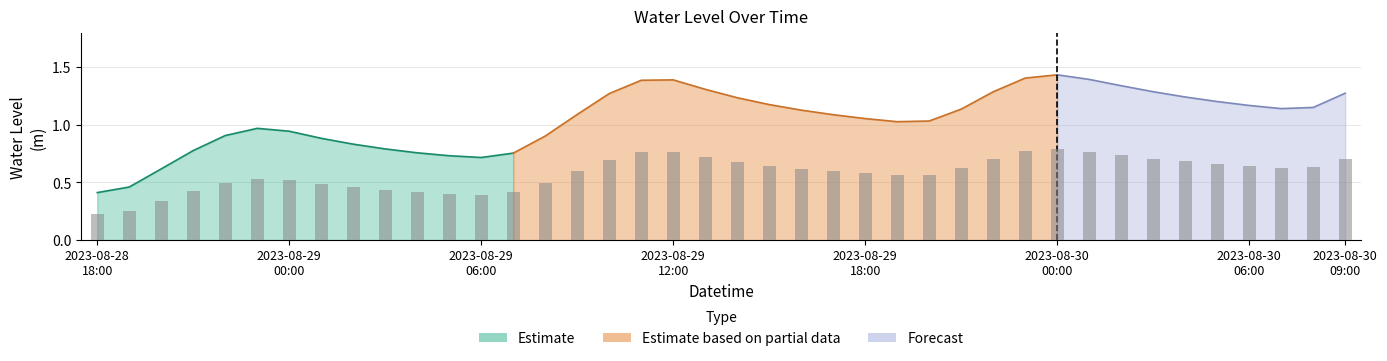

Does the chart contain stacked bars?

No